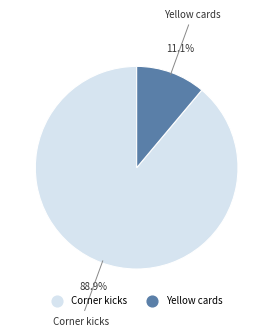

True or false: Yellow cards accounts for 1% of the total.

False